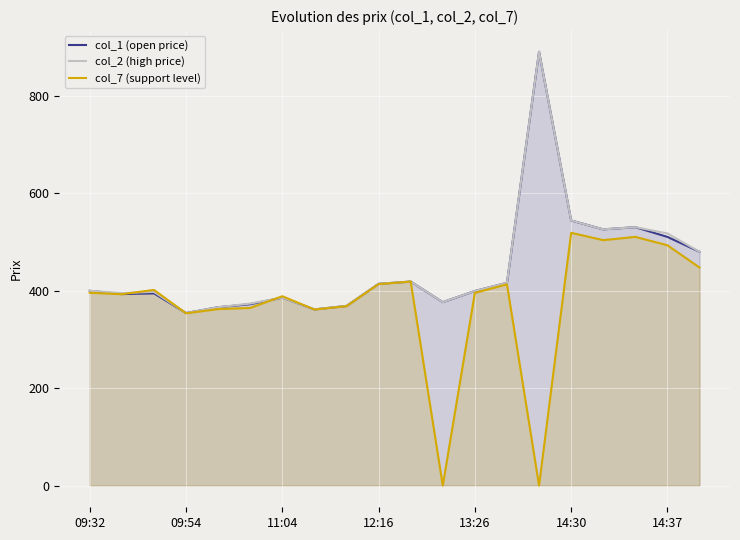

In col_1 (open price), how many points are lower than both neighbors (excluding endpoints)?

5